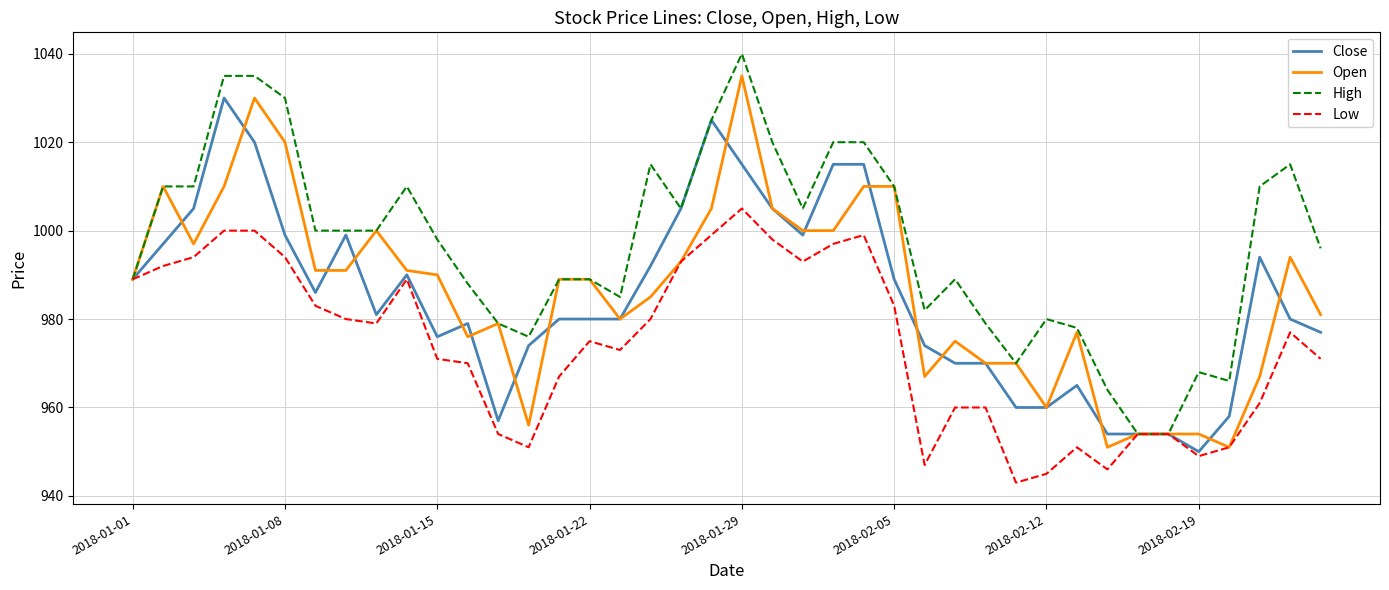

What is the sum of all Close values?

39402